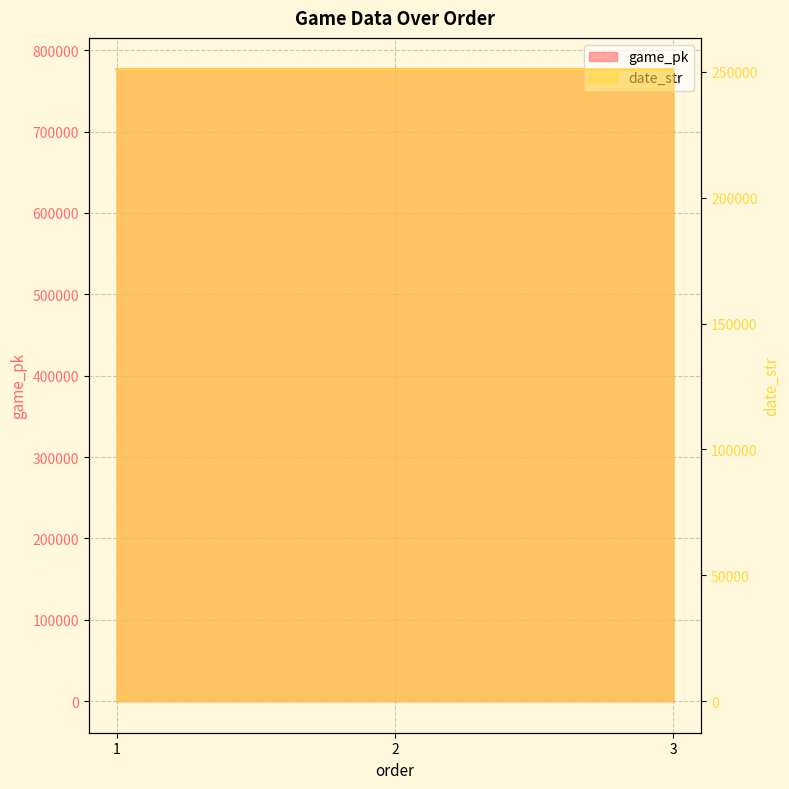

Which series has the largest range (max minus min)?

game_pk